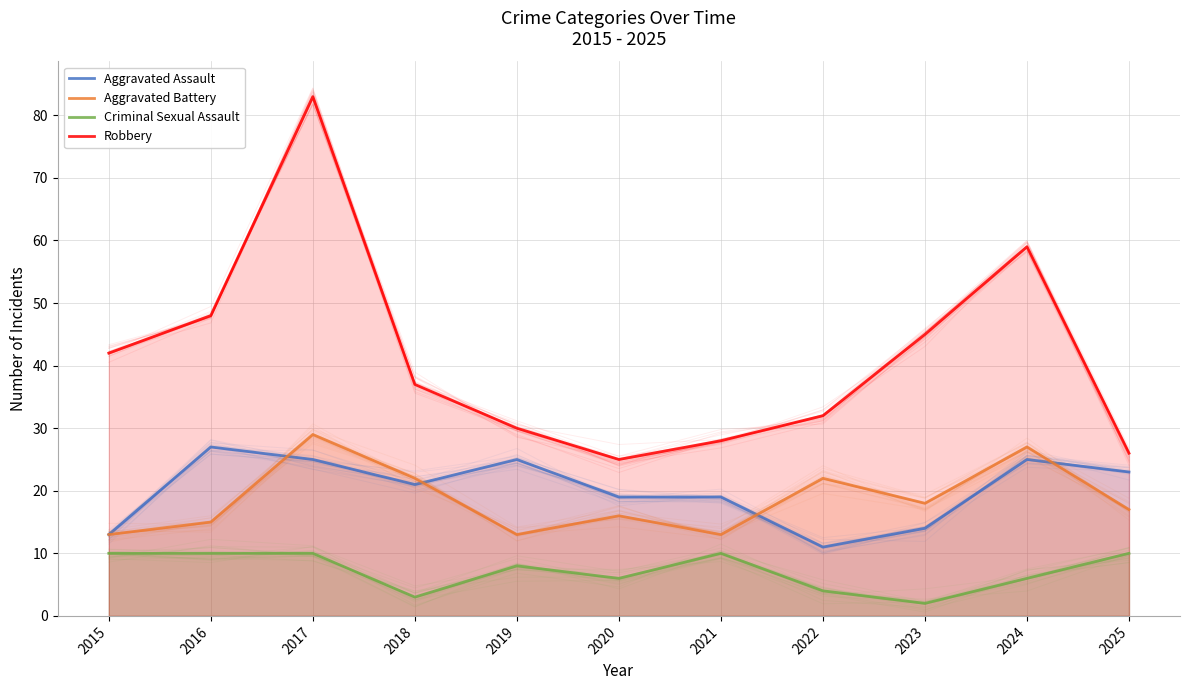

Reading right to left, transcribe all the data shown in this chart.

Aggravated Assault: 2025=23	2024=25	2023=14	2022=11	2021=19	2020=19	2019=25	2018=21	2017=25	2016=27	2015=13
Aggravated Battery: 2025=17	2024=27	2023=18	2022=22	2021=13	2020=16	2019=13	2018=22	2017=29	2016=15	2015=13
Criminal Sexual Assault: 2025=10	2024=6	2023=2	2022=4	2021=10	2020=6	2019=8	2018=3	2017=10	2016=10	2015=10
Robbery: 2025=26	2024=59	2023=45	2022=32	2021=28	2020=25	2019=30	2018=37	2017=83	2016=48	2015=42